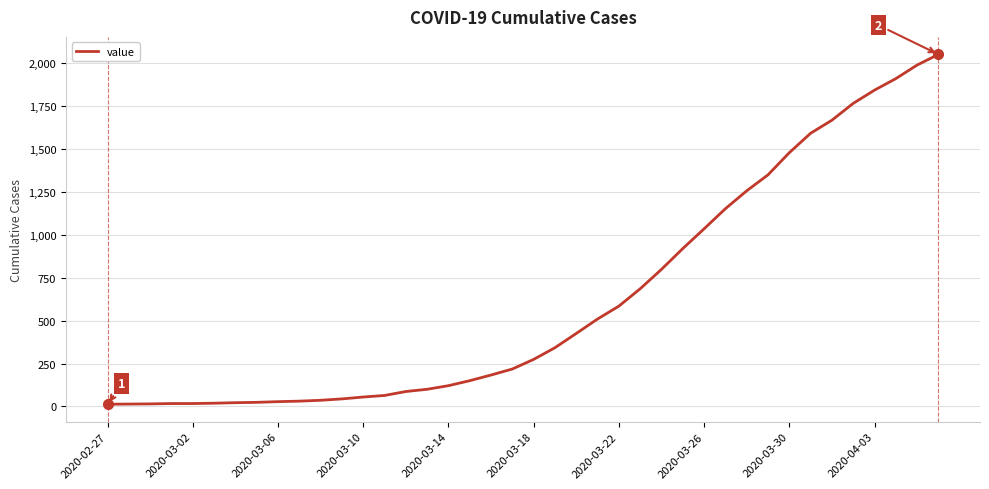

What is the difference between the maximum and minimum values?

2036